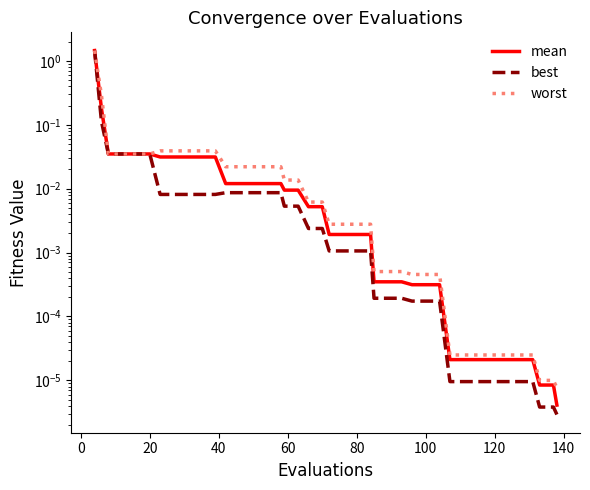

Is it true that worst equals 0.0 at 160?

False